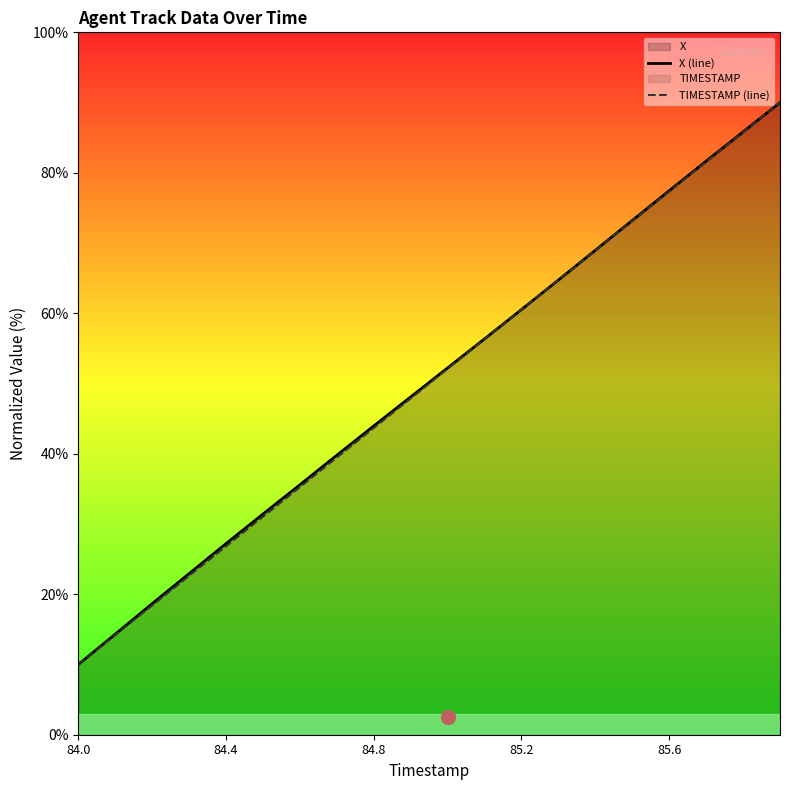

What is the total value across all series at 85.2?

121.1